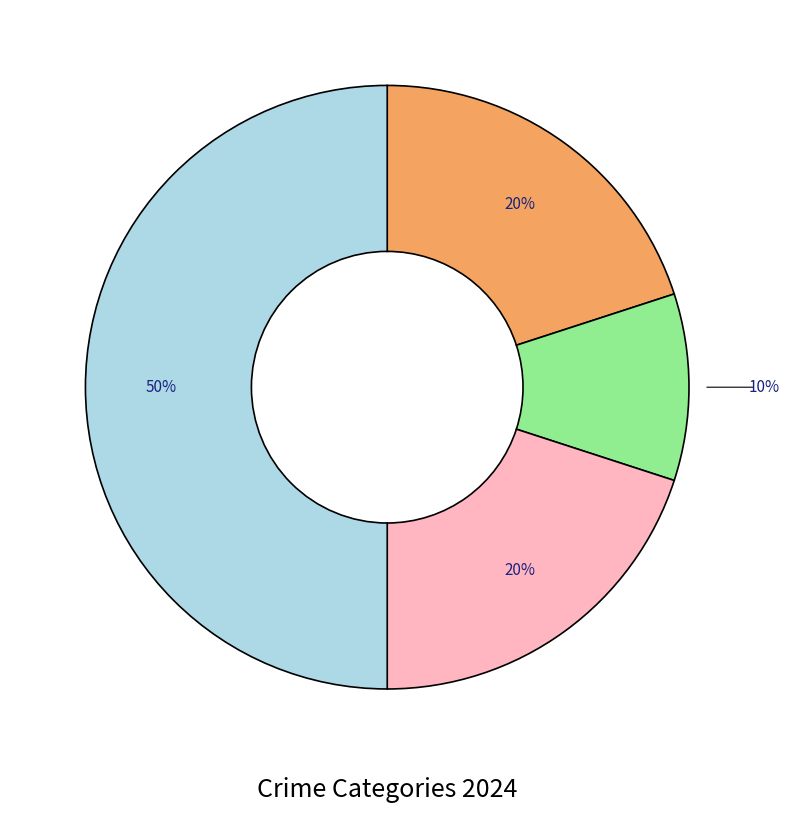

To the nearest percent, what is the difference between the largest and smallest slice percentages?

40%